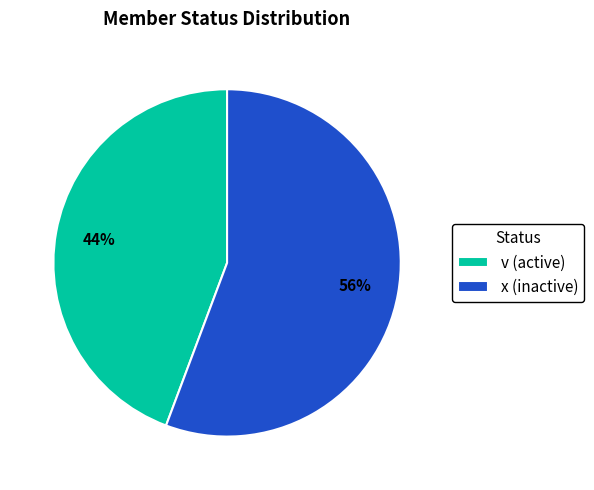

Is it true that x (inactive) is 56% of the pie?

True